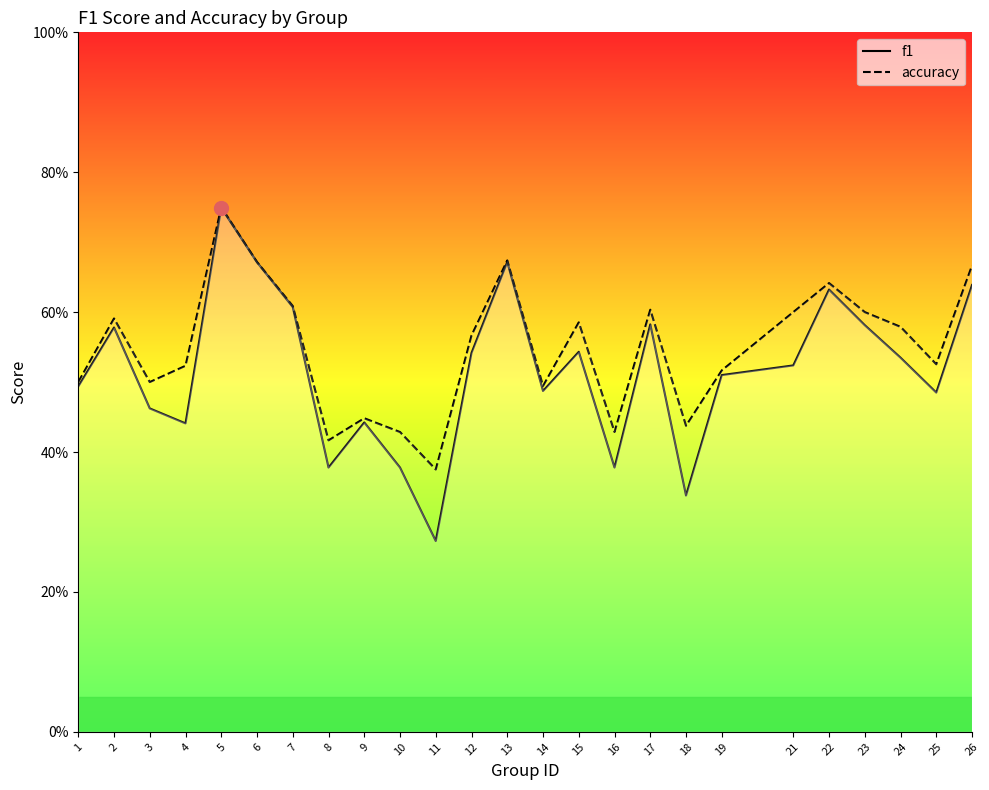

Reading left to right, list all the values displayed in this chart.

f1: 1=0.5	2=0.6	3=0.5	4=0.4	5=0.7	6=0.7	7=0.6	8=0.4	9=0.4	10=0.4	11=0.3	12=0.5	13=0.7	14=0.5	15=0.5	16=0.4	17=0.6	18=0.3	19=0.5	21=0.5	22=0.6	23=0.6	24=0.5	25=0.5	26=0.6
accuracy: 1=0.5	2=0.6	3=0.5	4=0.5	5=0.8	6=0.7	7=0.6	8=0.4	9=0.4	10=0.4	11=0.4	12=0.6	13=0.7	14=0.5	15=0.6	16=0.4	17=0.6	18=0.4	19=0.5	21=0.6	22=0.6	23=0.6	24=0.6	25=0.5	26=0.7